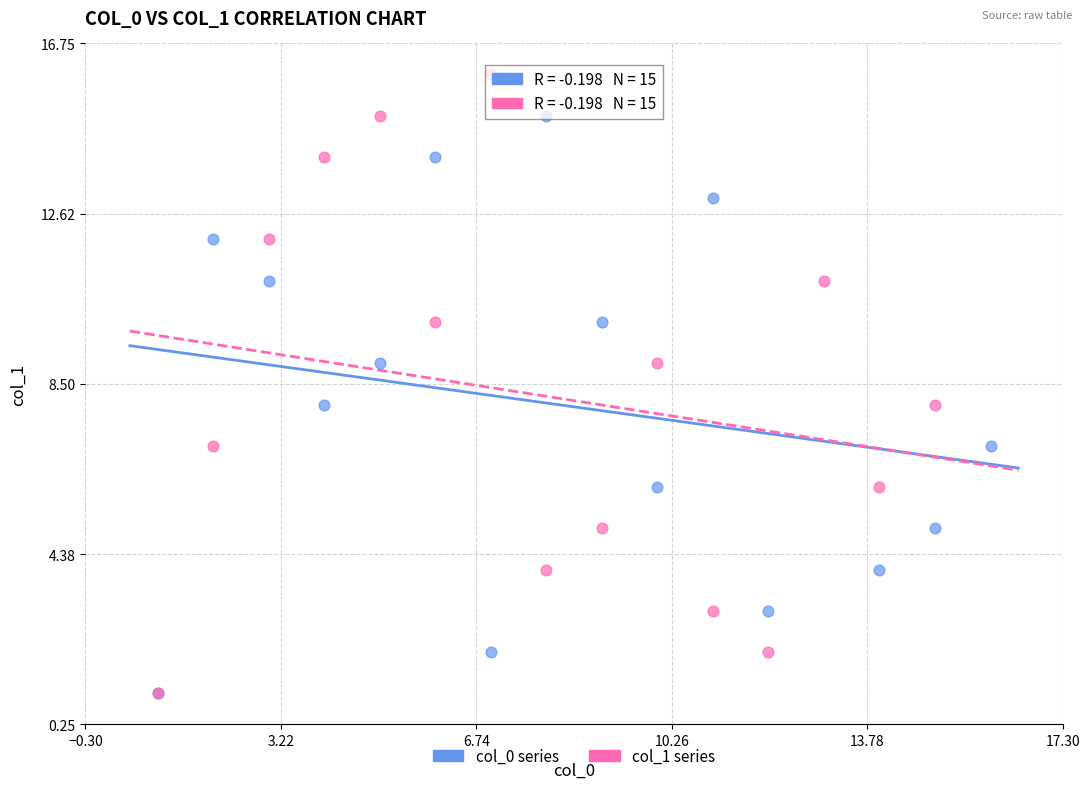

Which series contains the highest Y value?

col_1 series